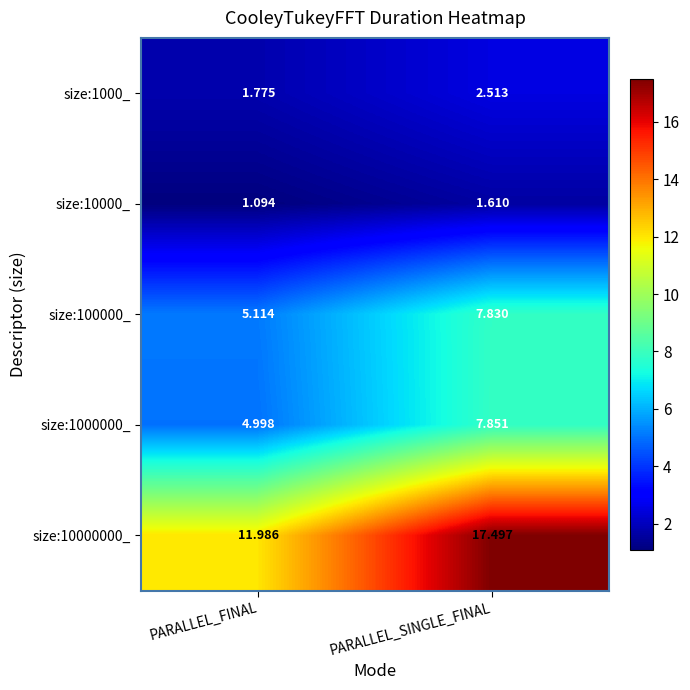

Which label corresponds to the largest value in the chart?

PARALLEL_SINGLE_FINAL